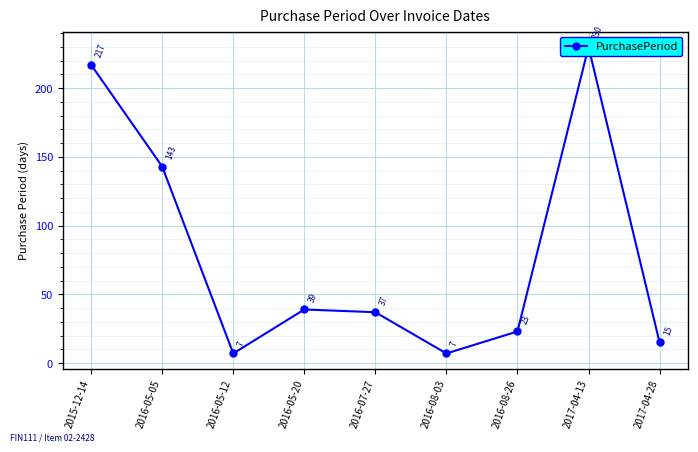

What is the sum of all values?

718